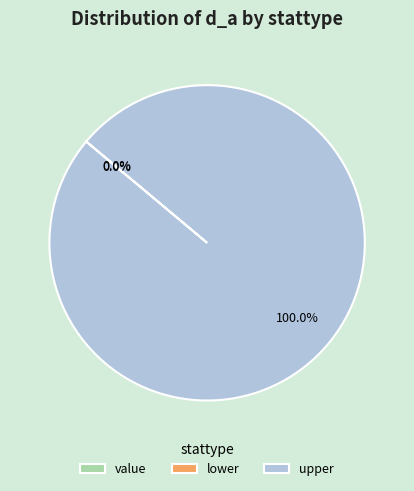

Which category has the biggest portion of the pie?

upper